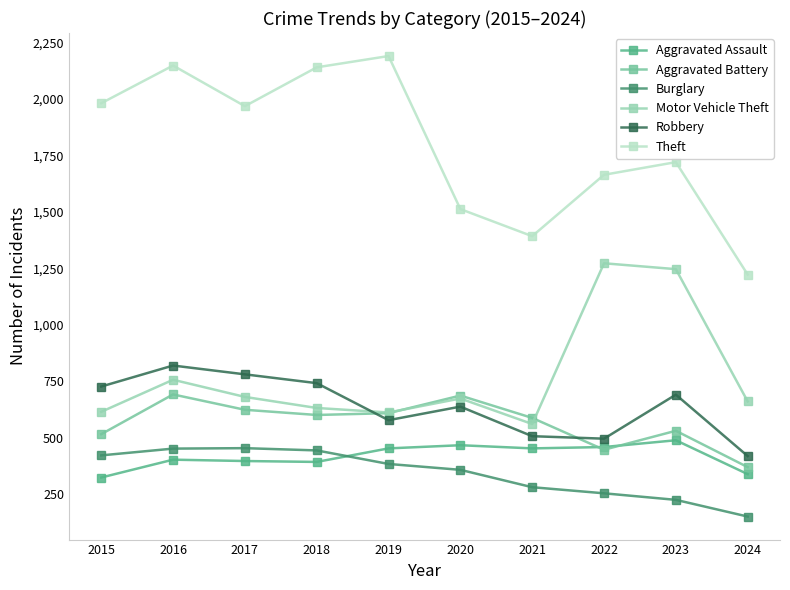

How many series are shown in this chart?

6